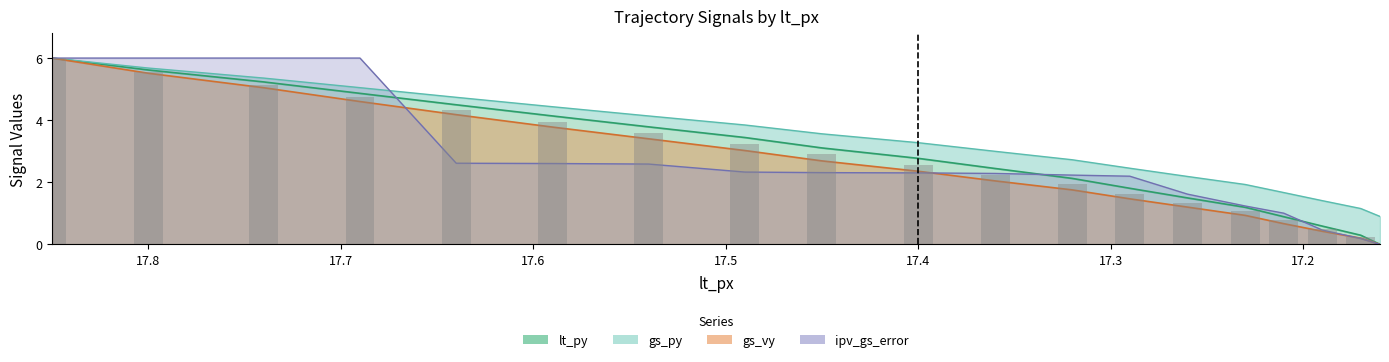

Where does the ipv_gs_error series first go above 2?

17.85